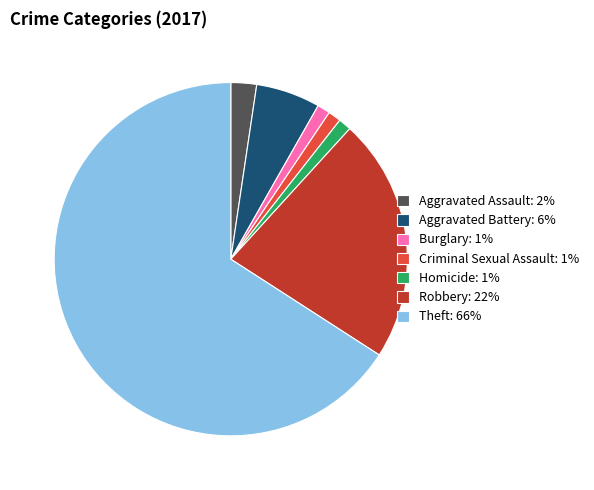

Between Robbery and Burglary, which is larger?

Robbery